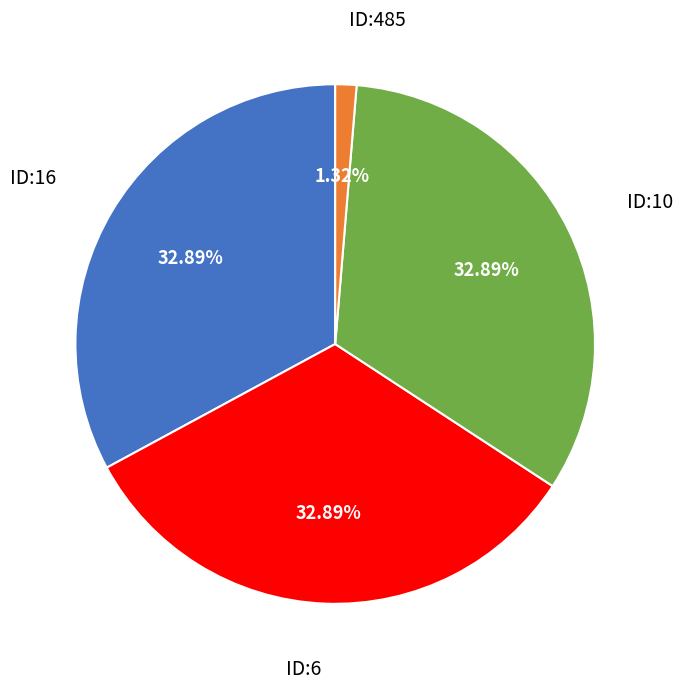

Is there a majority slice in this chart?

No